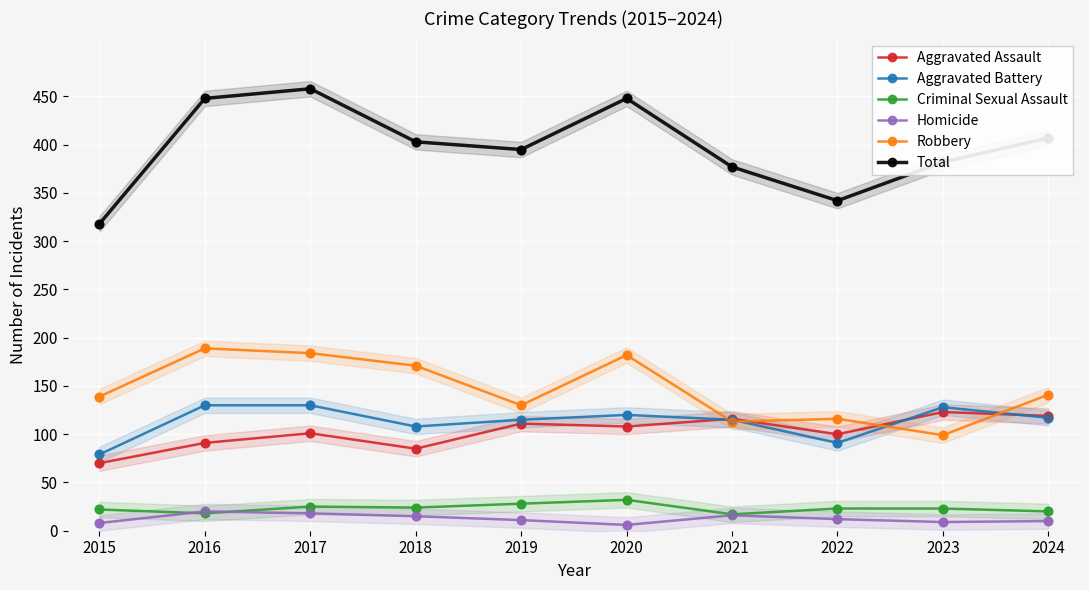

At which category is the sum across all series the highest?

2017